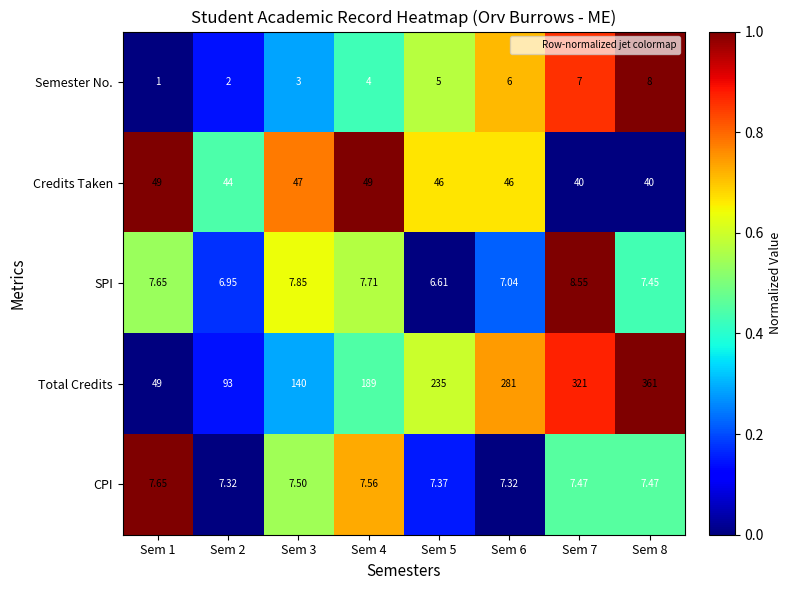

Rank the series by their maximum value, from lowest to highest.

CPI, Semester No., SPI, Credits Taken, Total Credits